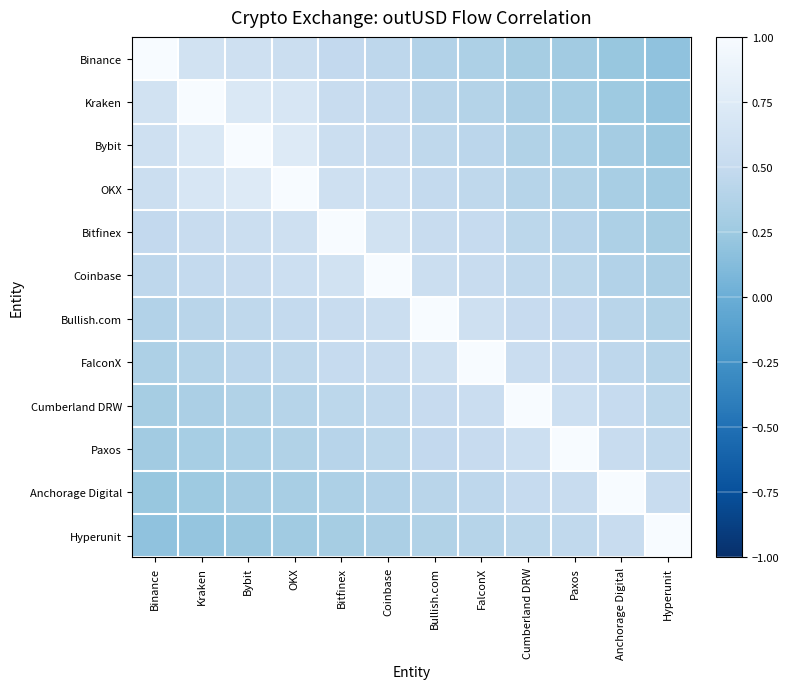

At which category is the sum across all series the highest?

OKX